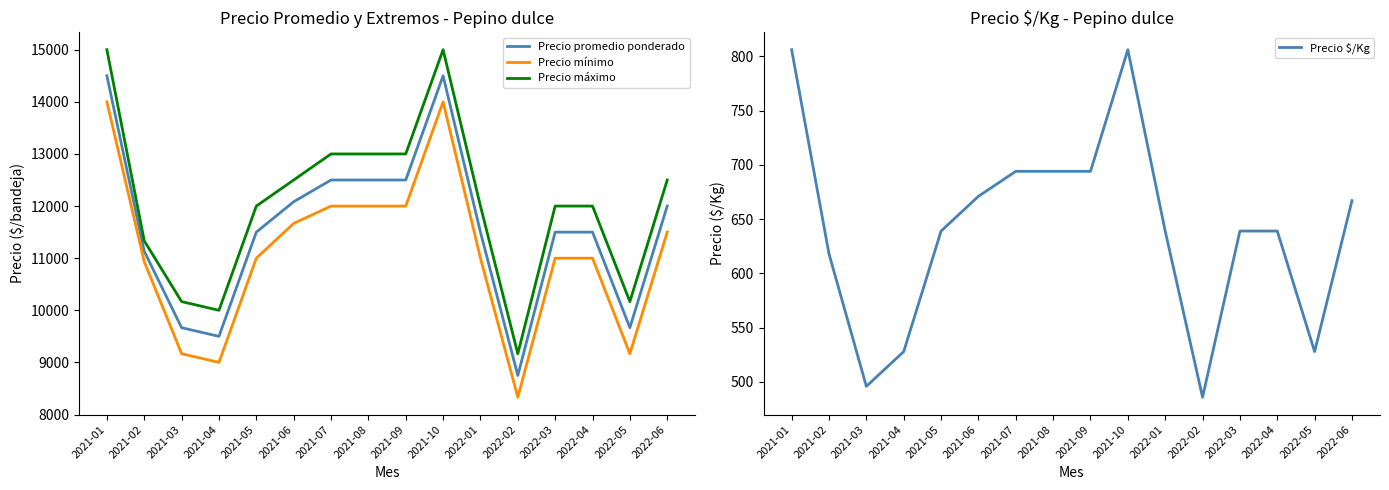

Reading right to left, extract all data points from this chart.

Precio promedio ponderado: 12000	9667	11500	11500	8750	11500	14500	12500	12500	12500	12083	11500	9500	9667	11133	14500
Precio mínimo: 11500	9167	11000	11000	8333	11000	14000	12000	12000	12000	11667	11000	9000	9167	10933	14000
Precio máximo: 12500	10167	12000	12000	9167	12000	15000	13000	13000	13000	12500	12000	10000	10167	11333	15000
Precio $/Kg: 667	528	639	639	486	639	806	694	694	694	671	639	528	496	618	806